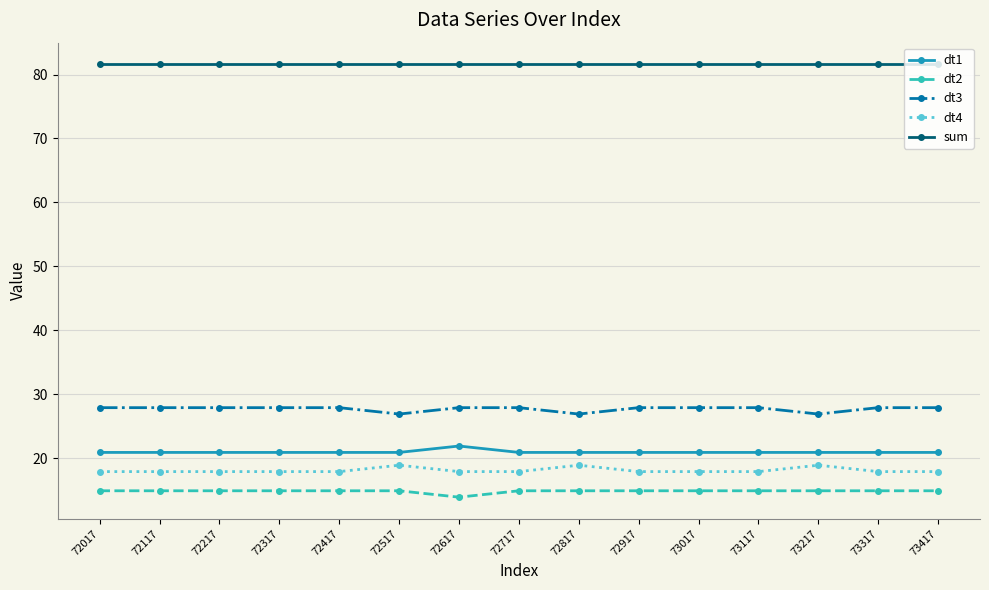

Is it true that dt4 equals 23.5 at 73117?

False